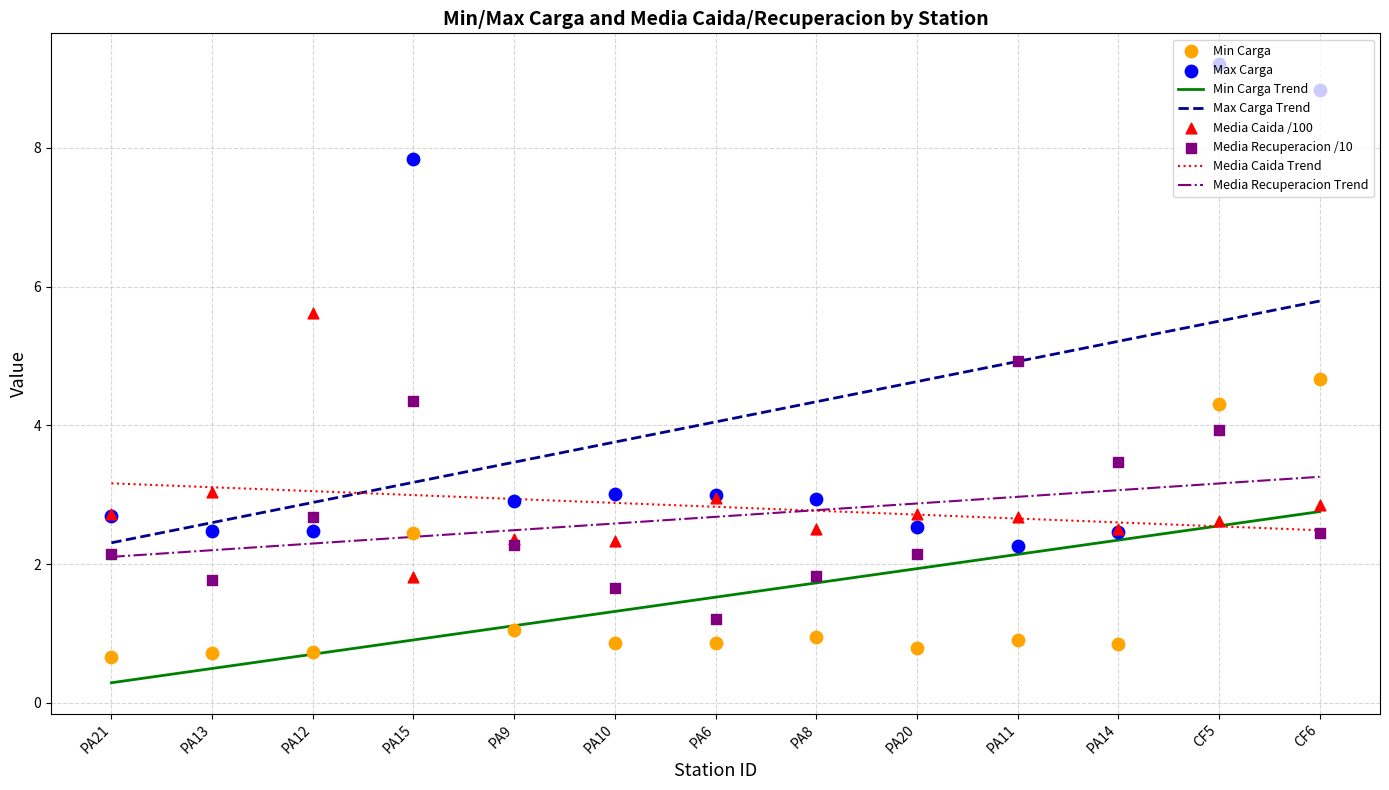

At which category is the sum across all series the highest?

CF5